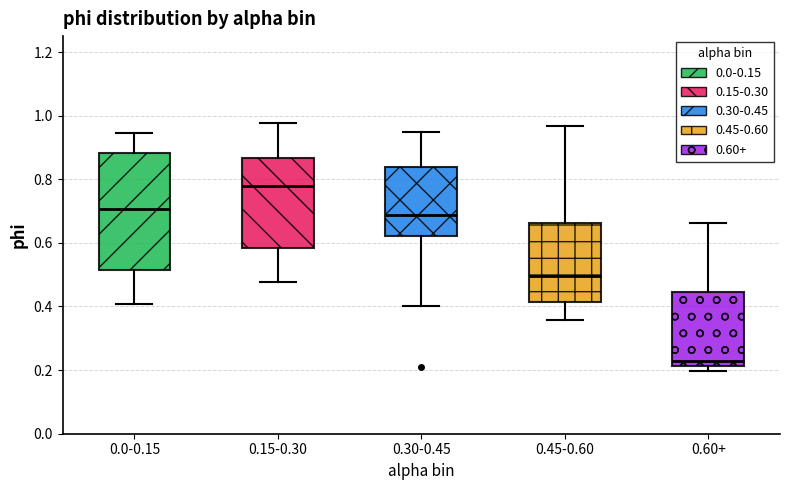

Reading left to right, transcribe this box plot: for each box, give where its median line is, the range the box spans, and where its two whiskers end, as read against the y-axis. The values are not printed on the chart, so give them approximately, as read against the axis.

0.0-0.15: median 0.70, box 0.52 to 0.88, whiskers 0.40 to 0.94
0.15-0.30: median 0.78, box 0.58 to 0.86, whiskers 0.48 to 0.98
0.30-0.45: median 0.68, box 0.62 to 0.84, whiskers 0.40 to 0.94
0.45-0.60: median 0.50, box 0.42 to 0.66, whiskers 0.36 to 0.96
0.60+: median 0.22 (just above the box's lower edge), box 0.22 to 0.44, whiskers 0.20 to 0.66